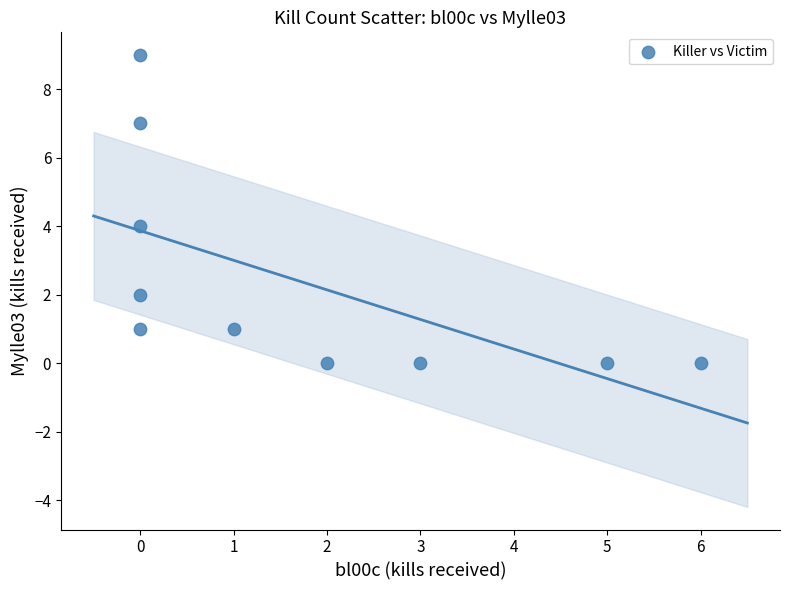

What is the range of X values (max minus min)?

6